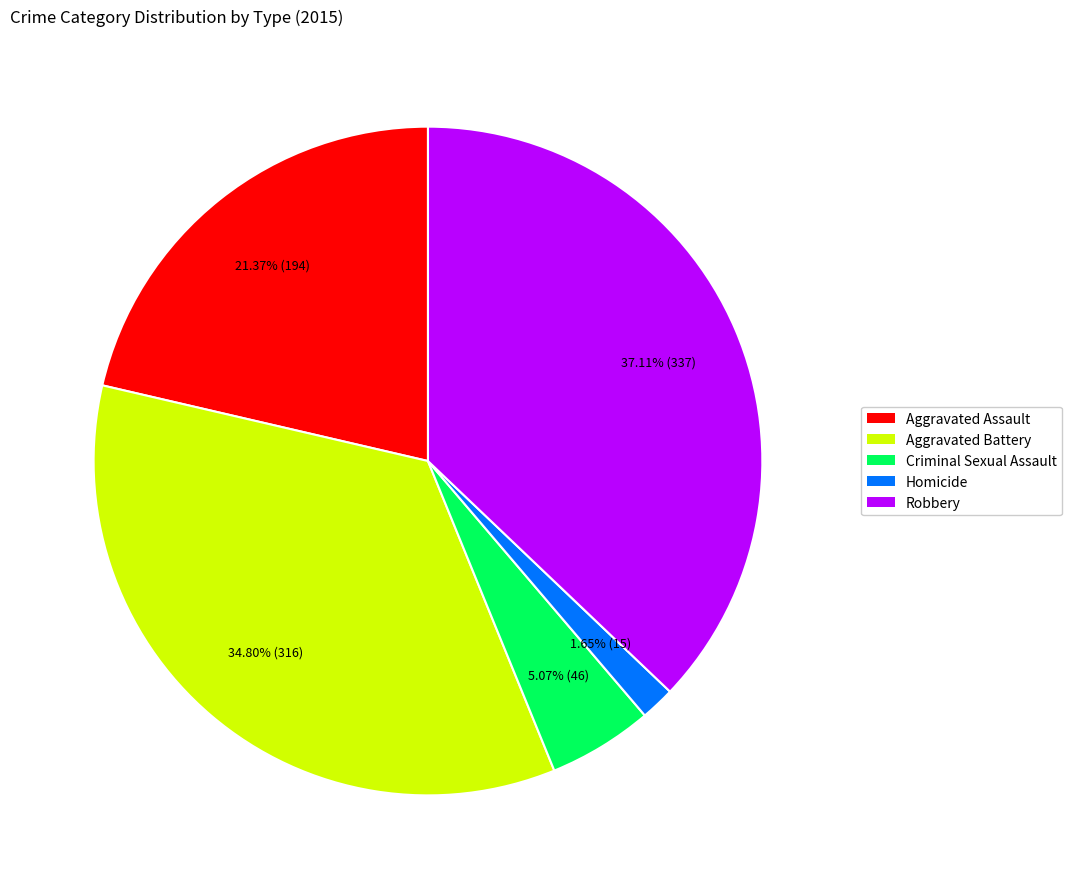

Is it true that Aggravated Assault is 9% of the pie?

False